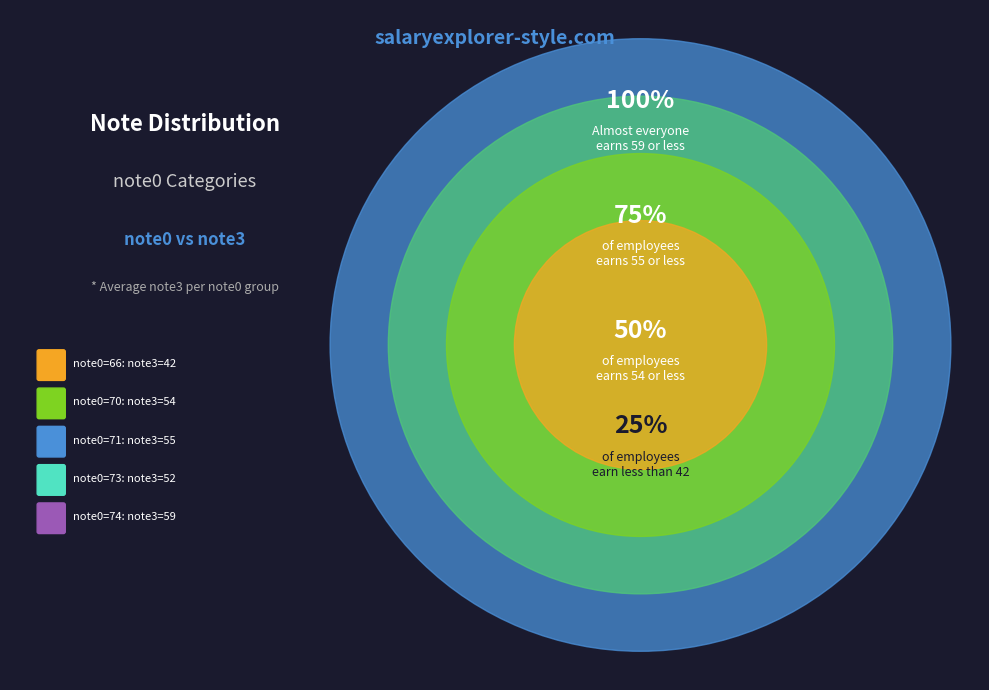

Is there any slice that represents more than half of the pie?

No